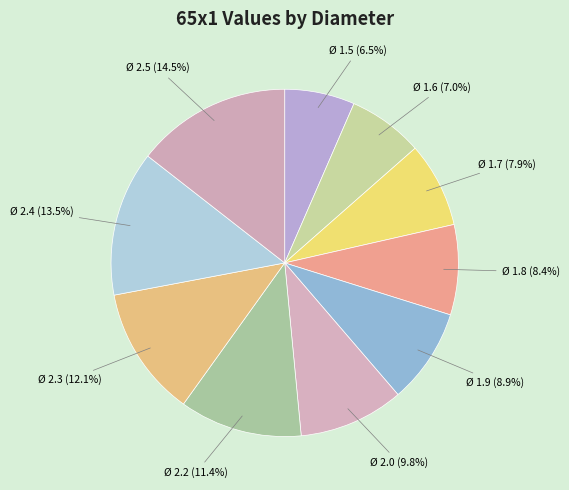

Is it true that Ø 2.0 is 10% of the pie?

True